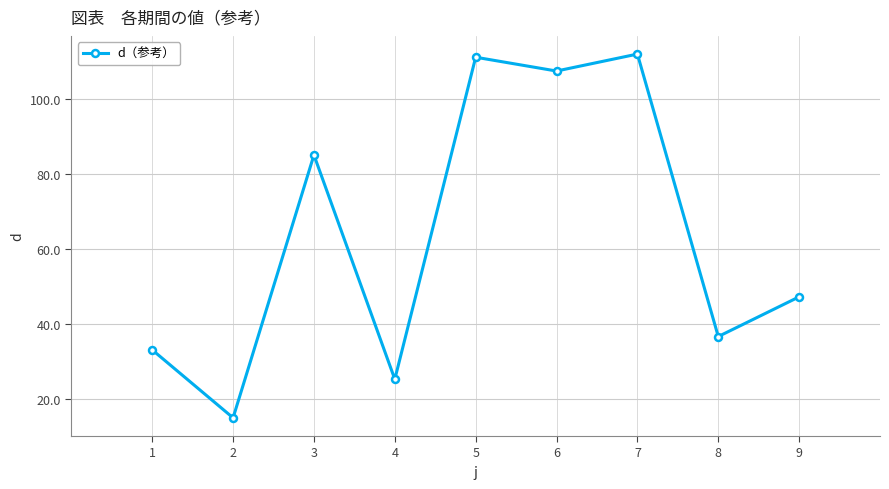

Is it true that the value at 2 is 10.4?

False